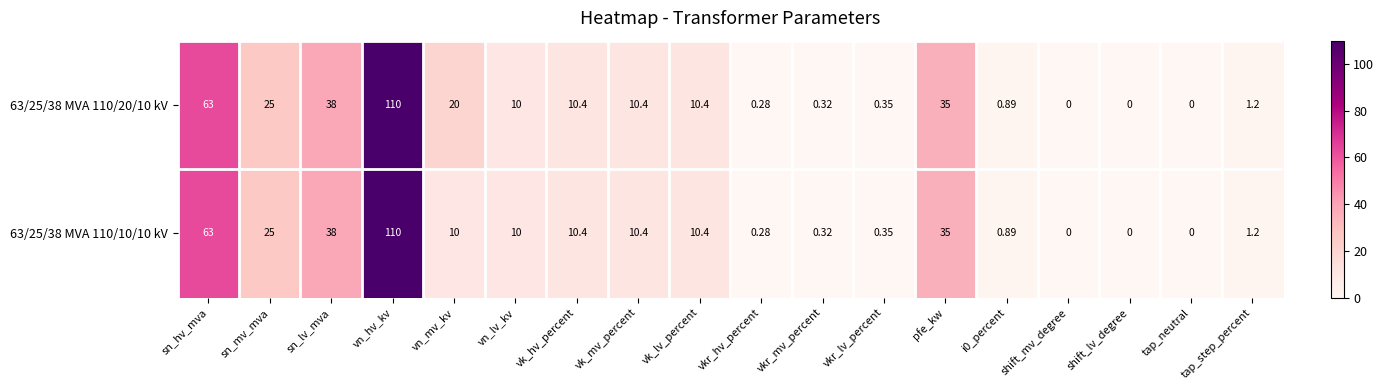

Which series has the largest total across all categories?

63/25/38 MVA 110/20/10 kV